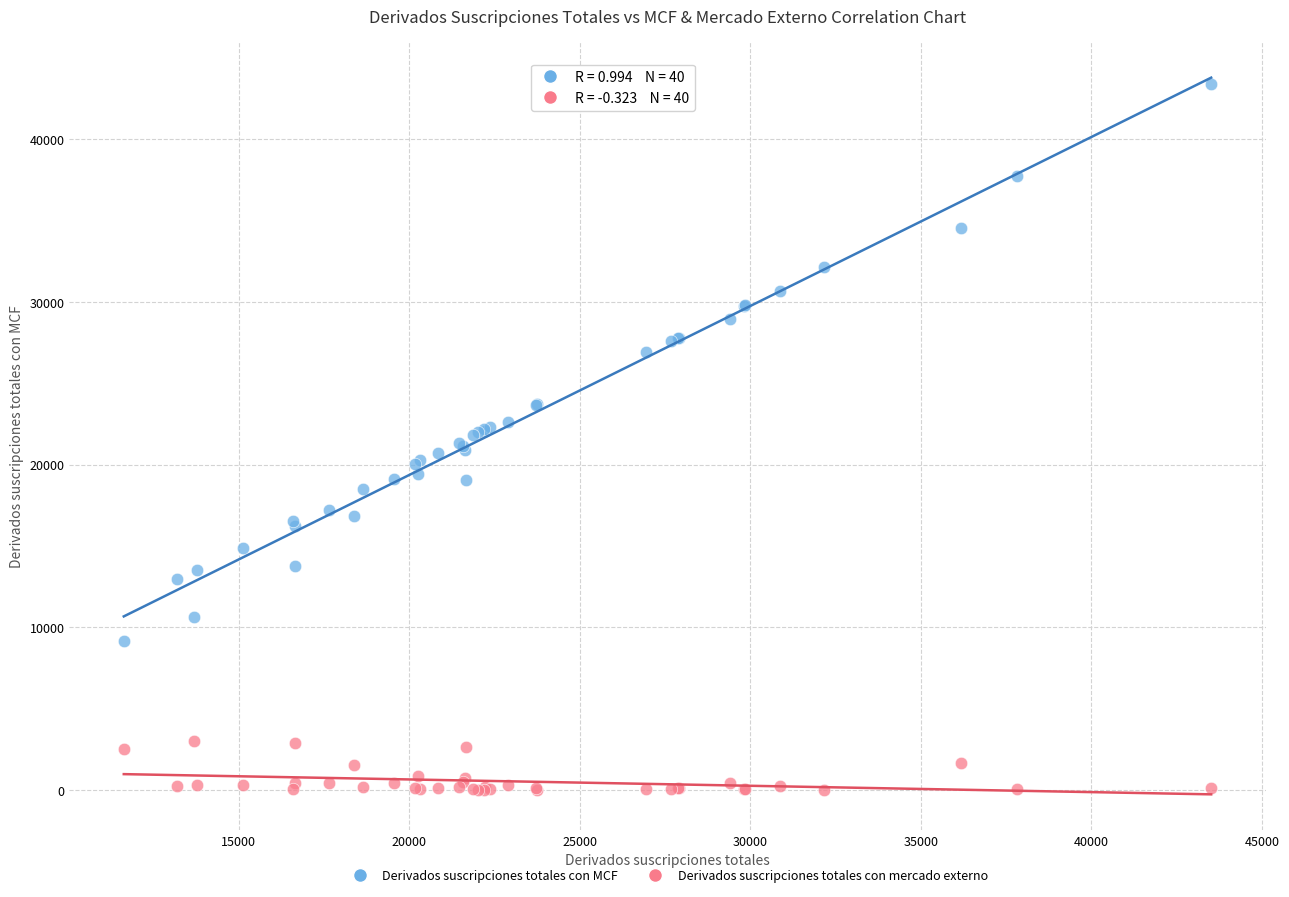

What is the X range (max minus min) for the scatter plot?

31879